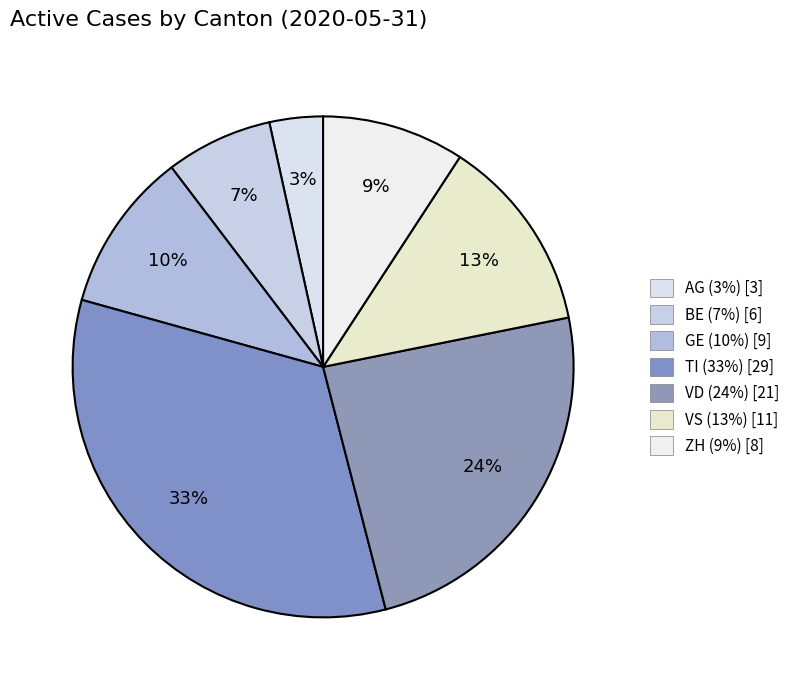

Do VS and ZH together represent more than half of the pie?

No